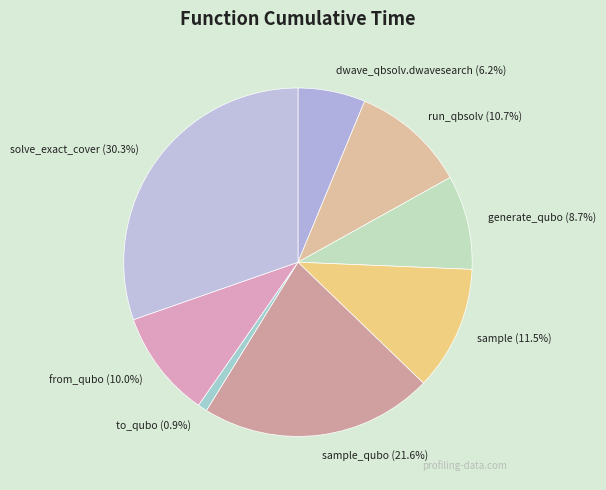

Which has a higher value, solve_exact_cover (30.3%) or to_qubo (0.9%)?

solve_exact_cover (30.3%)